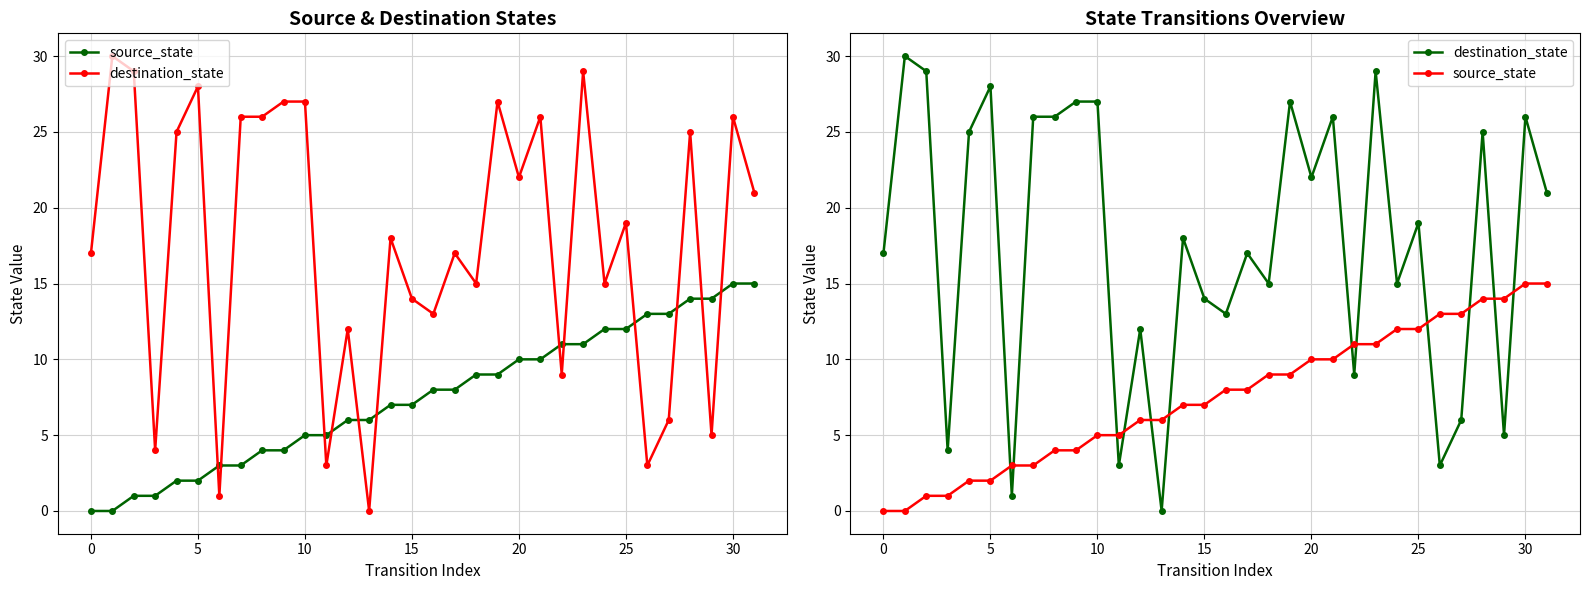

The source_state series shows 11 at 23. True or false?

True